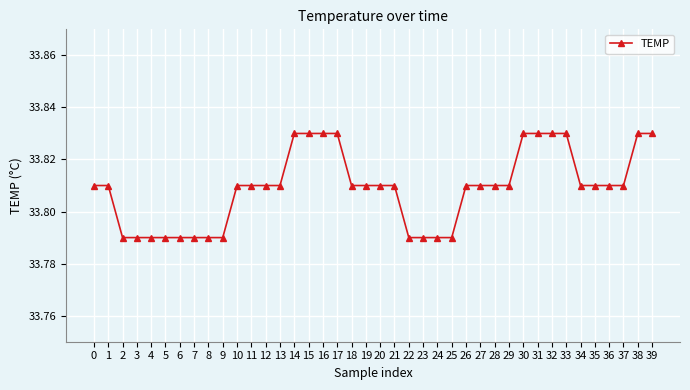

Which has a higher value, 13 or 5?

13